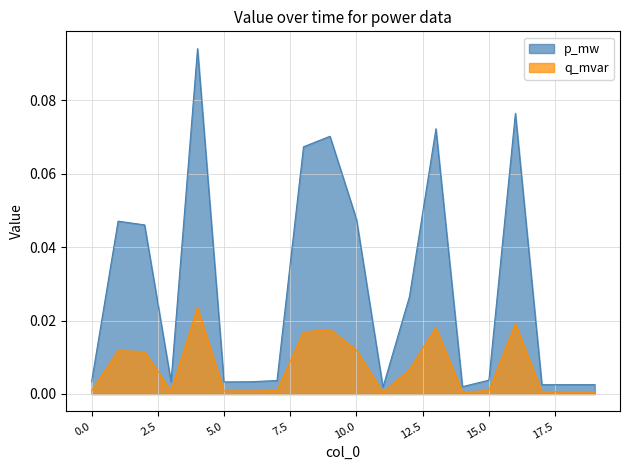

Does the chart have visible grid lines?

Yes